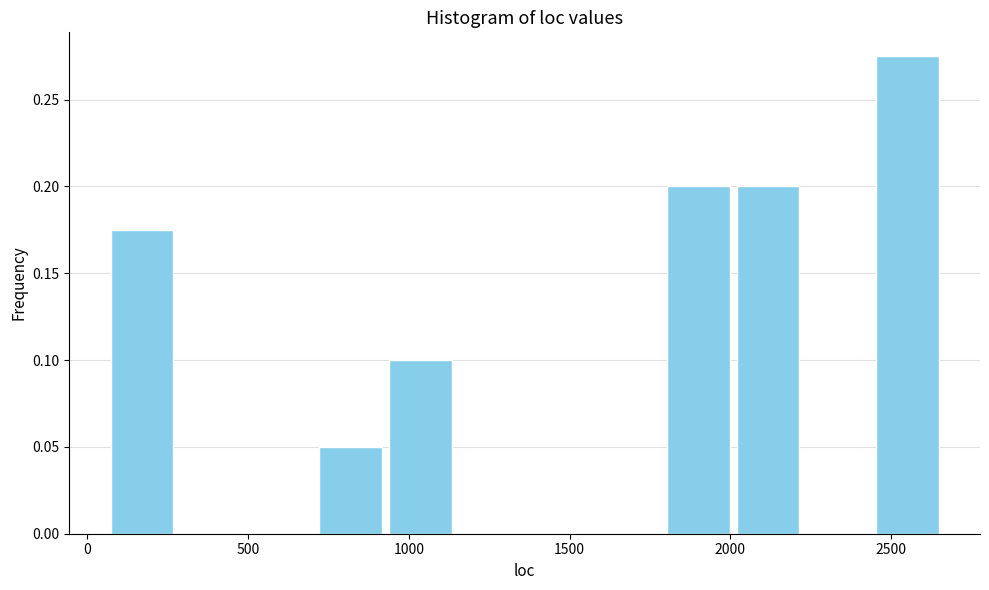

How tall is the bar that spans 700 to 950 on the x-axis? Neither the bar edges nor the heights are printed on the chart, so give them approximately, as read against the axes.

0.050